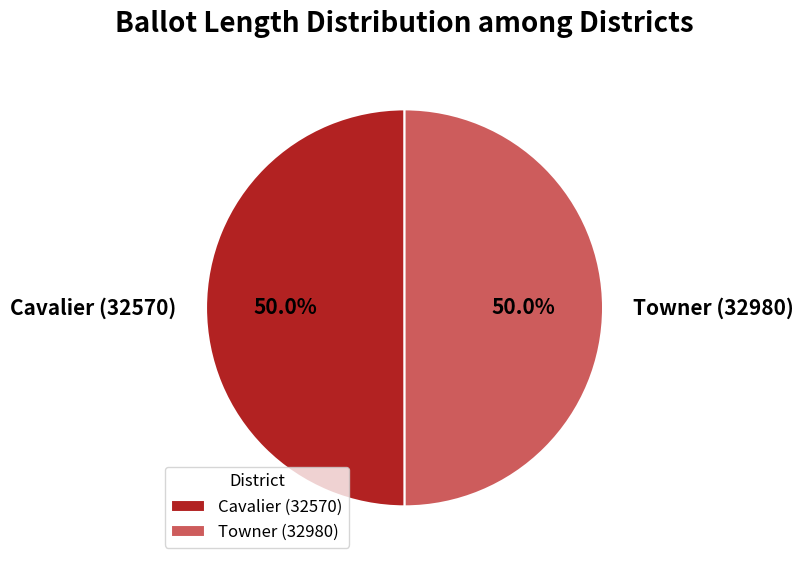

How much of the chart is everything except Towner (32980)?

50.0%